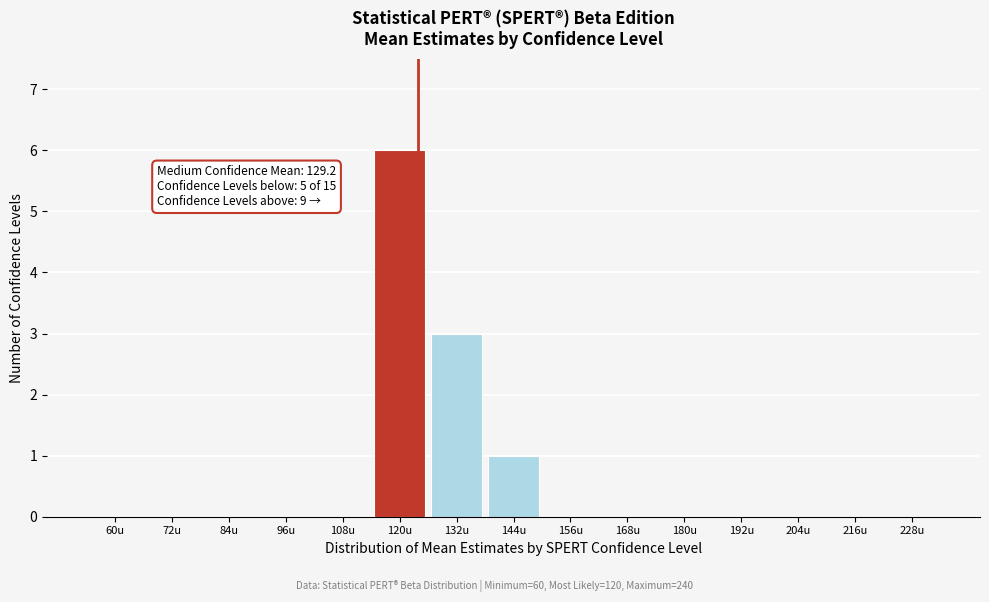

Reading left to right, transcribe all the data shown in this chart.

60u=0	72u=0	84u=0	96u=0	108u=0	120u=6	132u=3	144u=1	156u=0	168u=0	180u=0	192u=0	204u=0	216u=0	228u=0